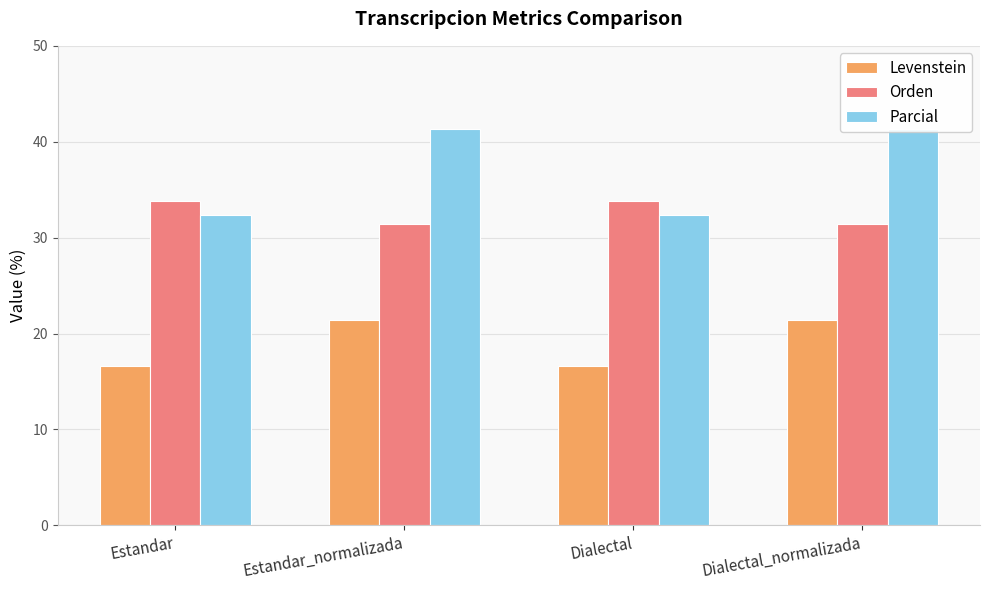

At which label does Parcial reach its minimum?

Estandar